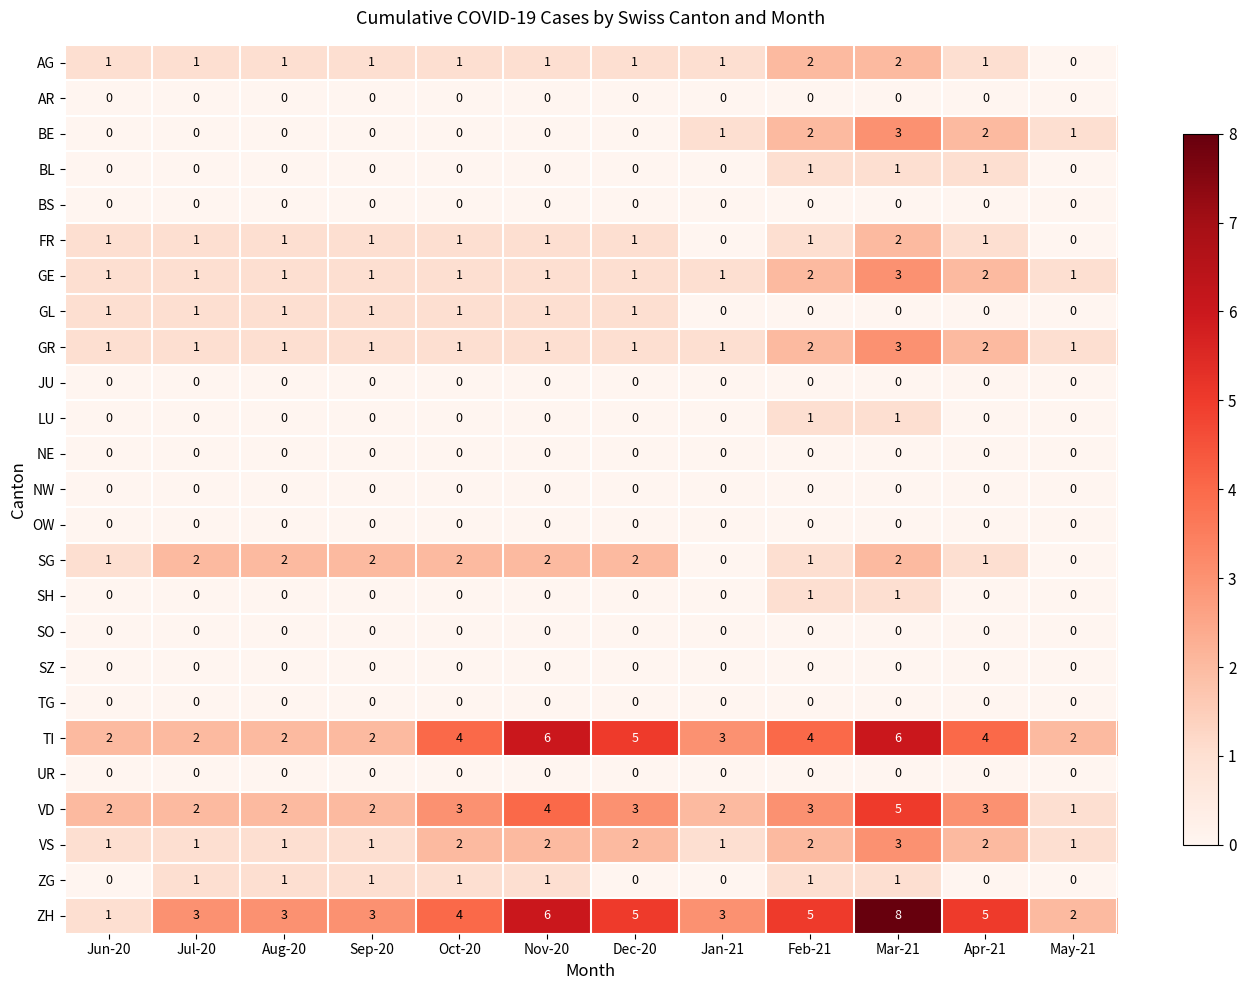

What is the spread (max minus min) of values at Nov-20?

6